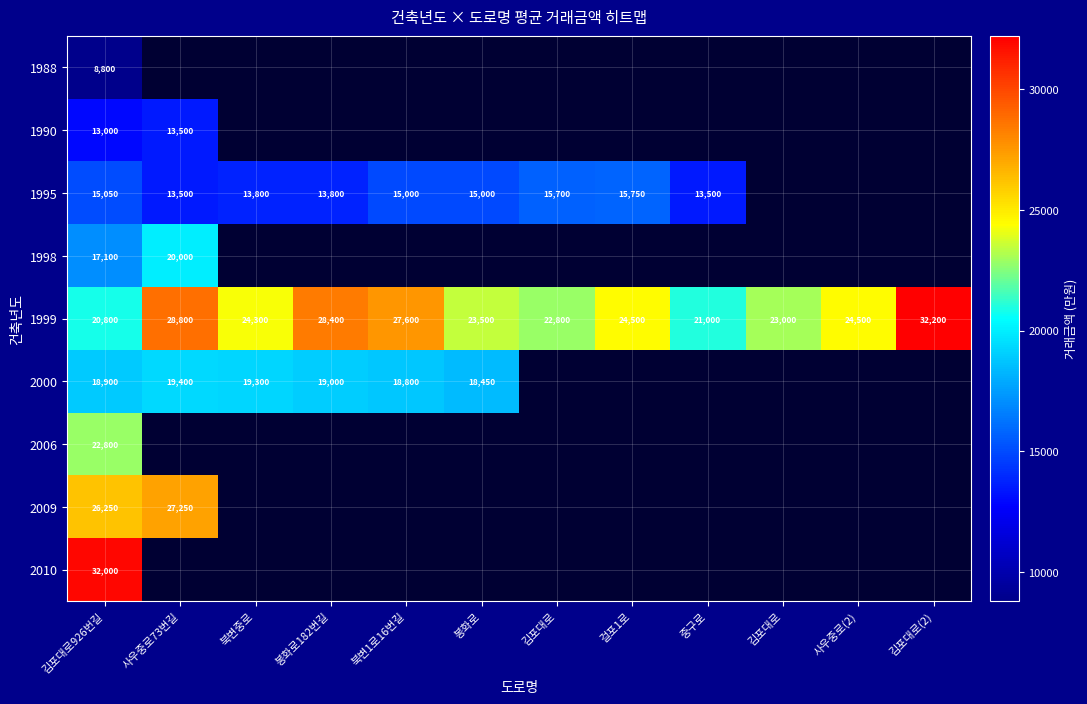

Where is 1998 nearest to the value 18550?

김포대로926번길